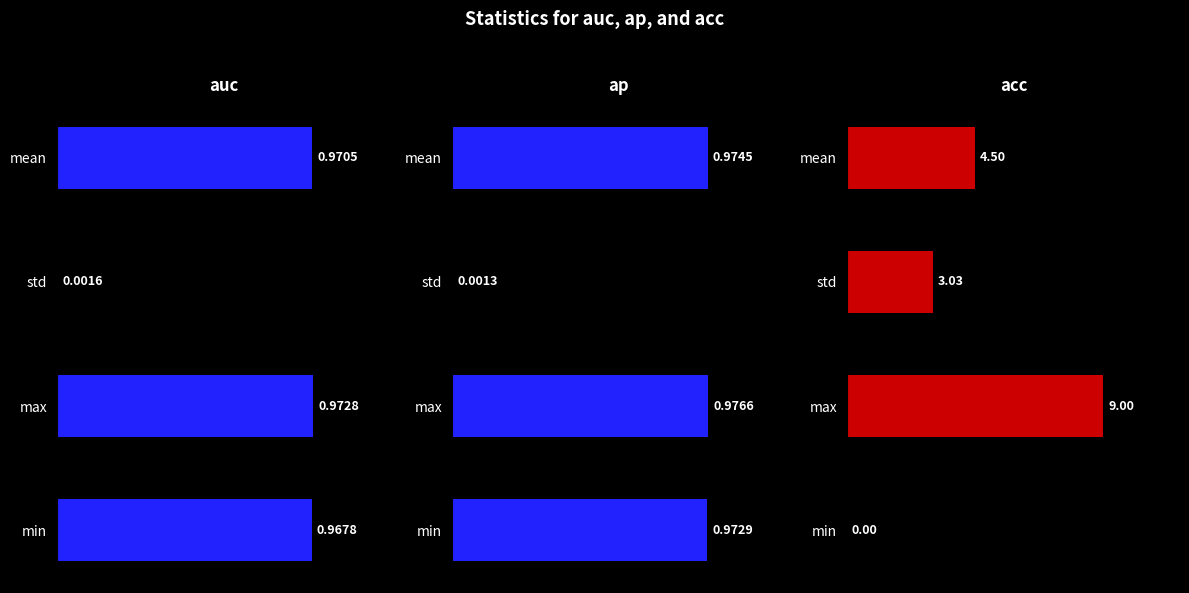

How many series are shown in this chart?

3